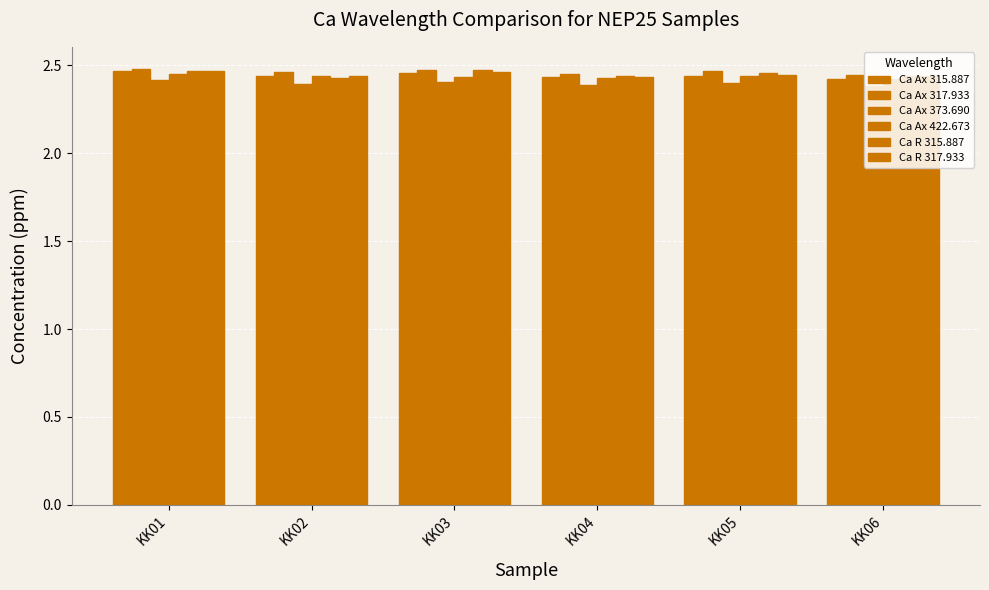

How many data points does each series have?

6